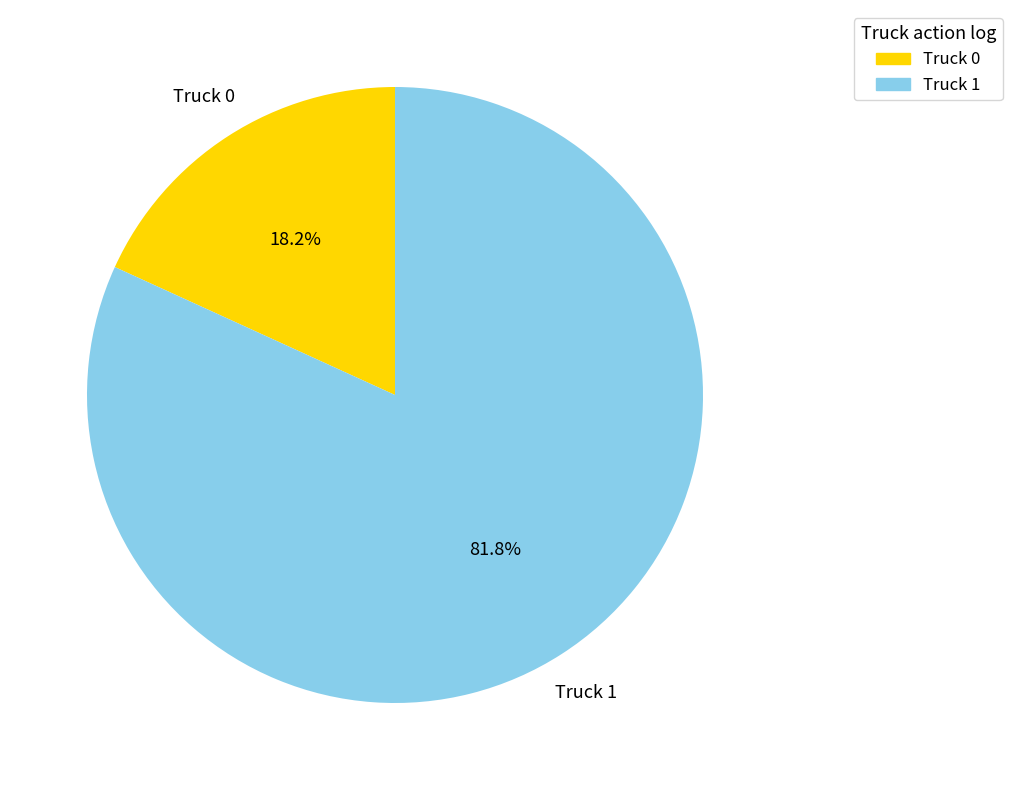

Does Truck 0 represent more than half of the total?

No